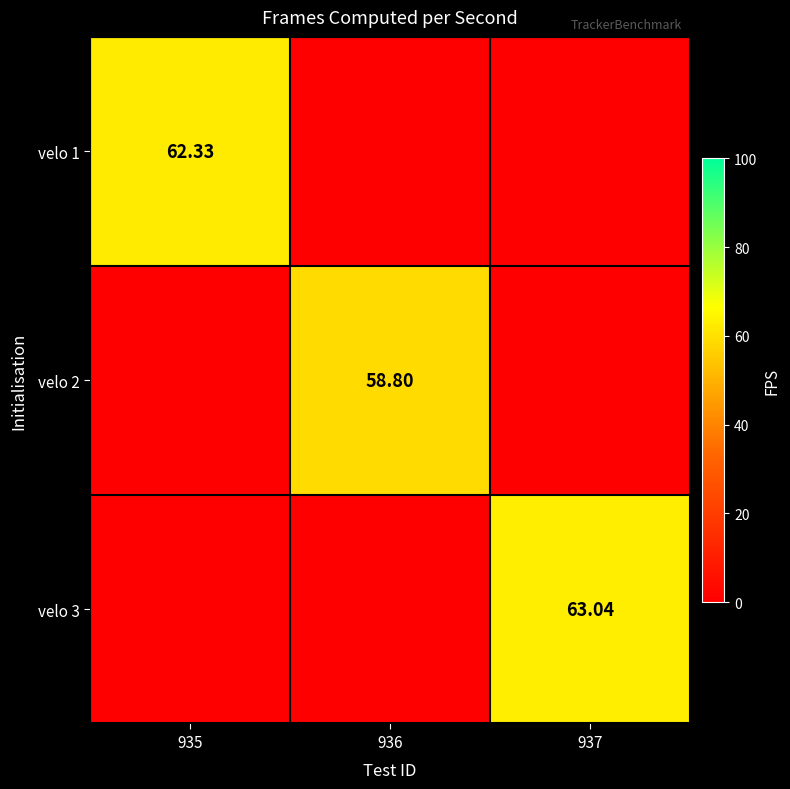

What is the total value across all series at 936?

58.8